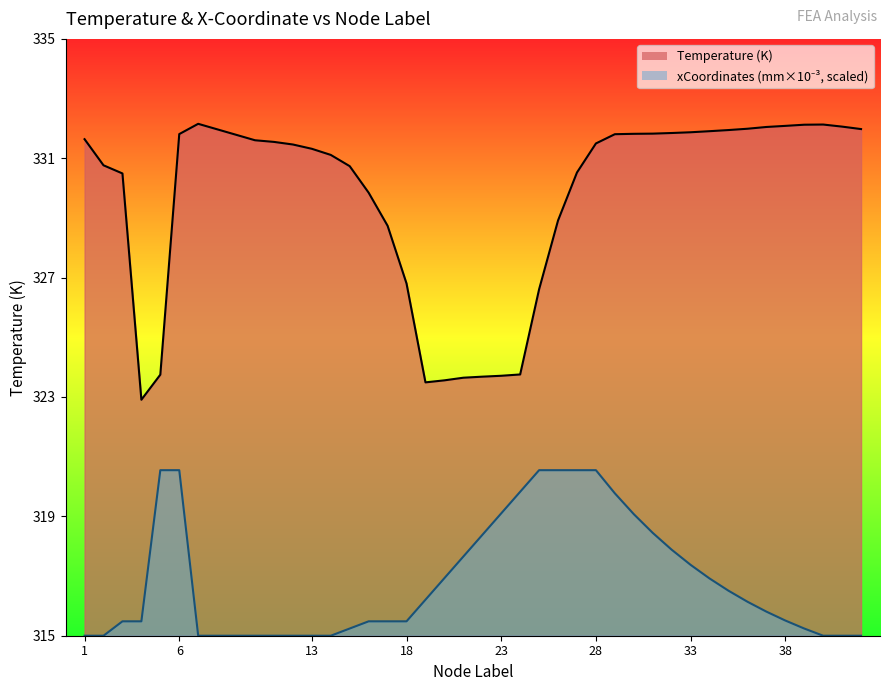

What is the lowest value of the xCoordinates_mm series?

315.0